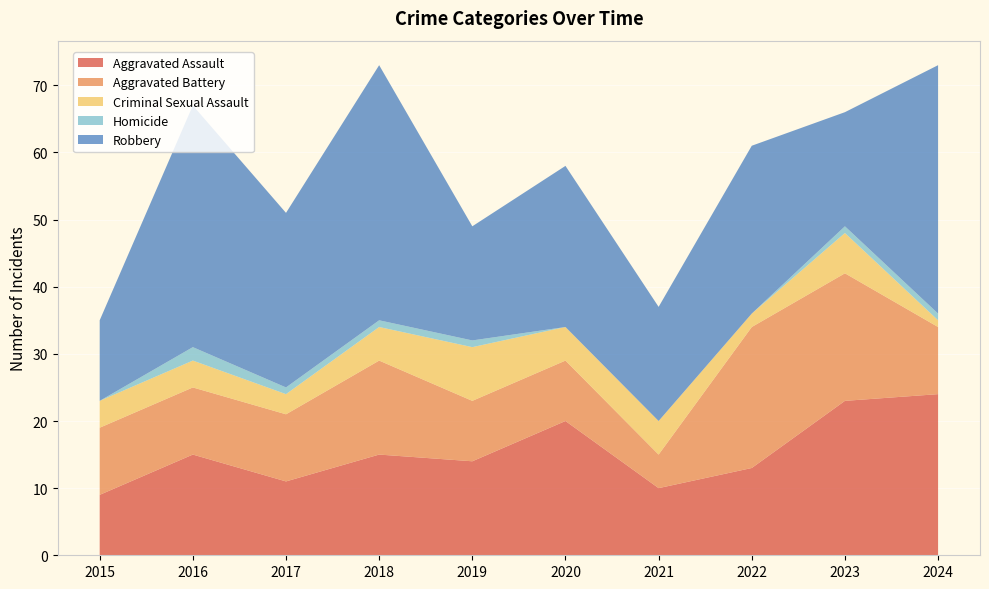

Reading right to left, what are all the values shown in this chart?

Aggravated Assault: 24	23	13	10	20	14	15	11	15	9
Aggravated Battery: 10	19	21	5	9	9	14	10	10	10
Criminal Sexual Assault: 1	6	2	5	5	8	5	3	4	4
Homicide: 1	1	0	0	0	1	1	1	2	0
Robbery: 37	17	25	17	24	17	38	26	36	12